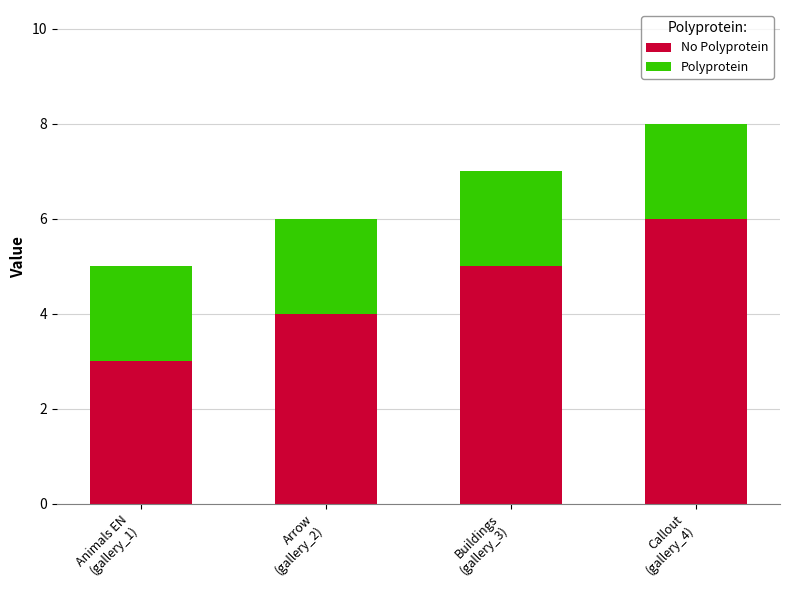

What are all the series names shown in the legend?

No Polyprotein, Polyprotein